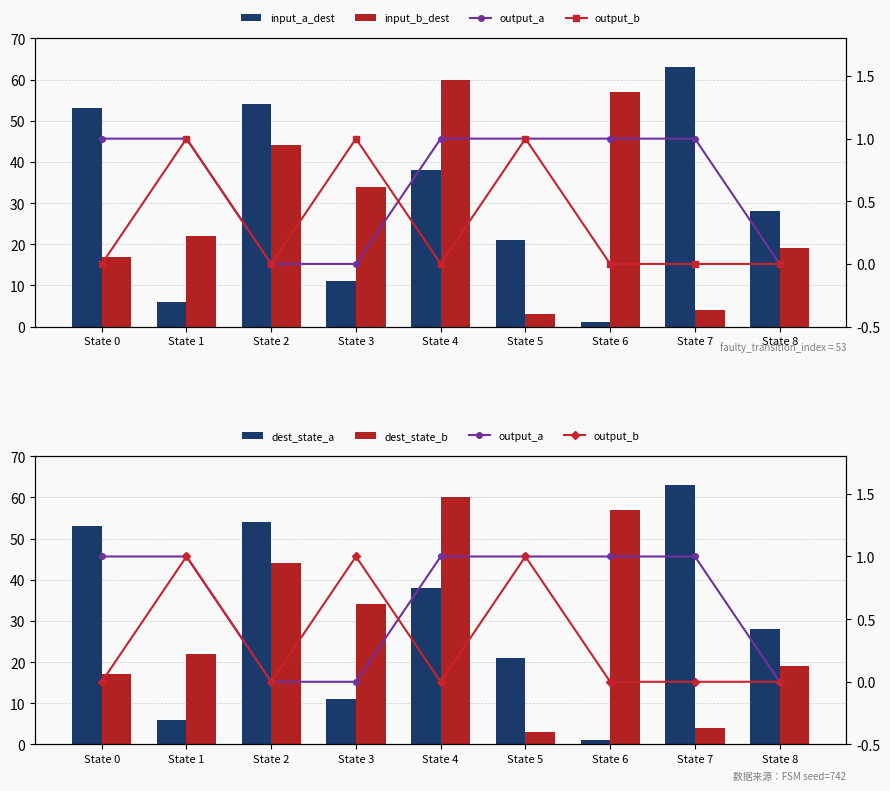

Between State 2 and State 1, which is larger?

State 2